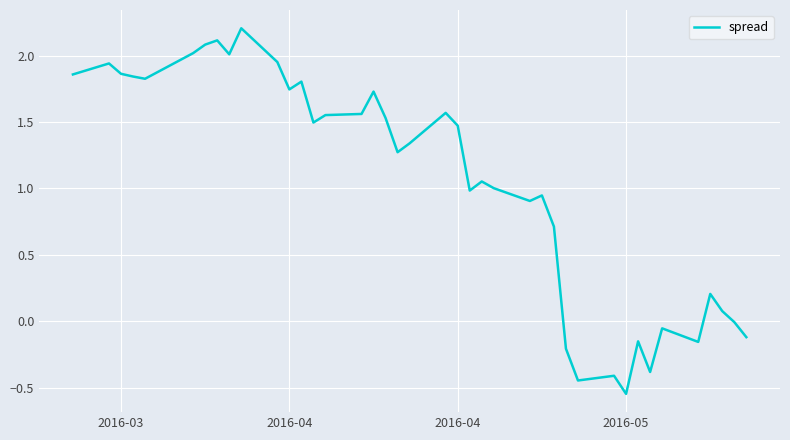

What is the difference between the maximum and minimum values?

2.8